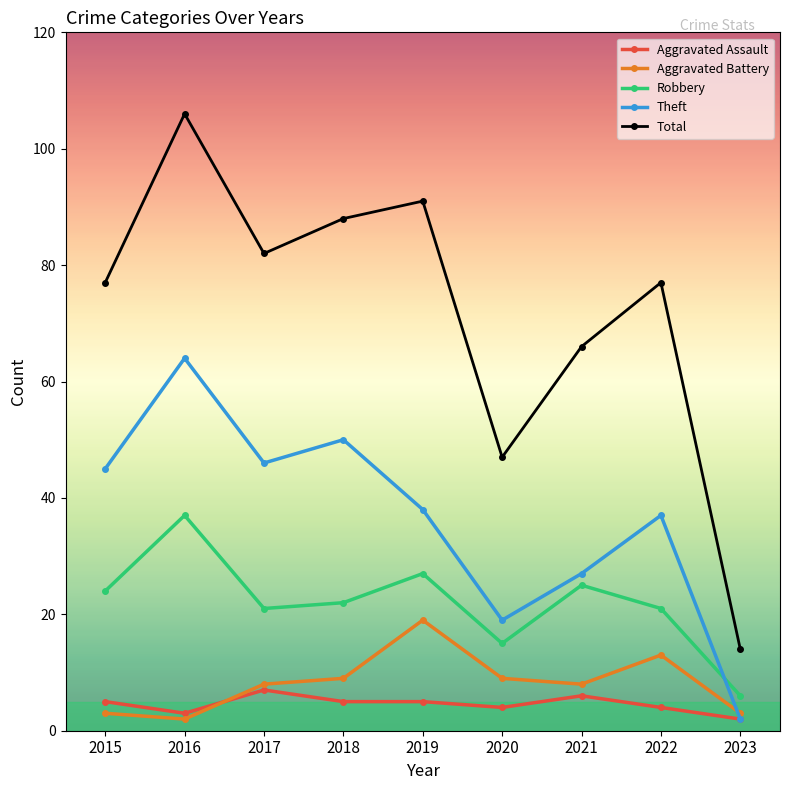

What is the value of the Robbery point at the 4th from the left?

22